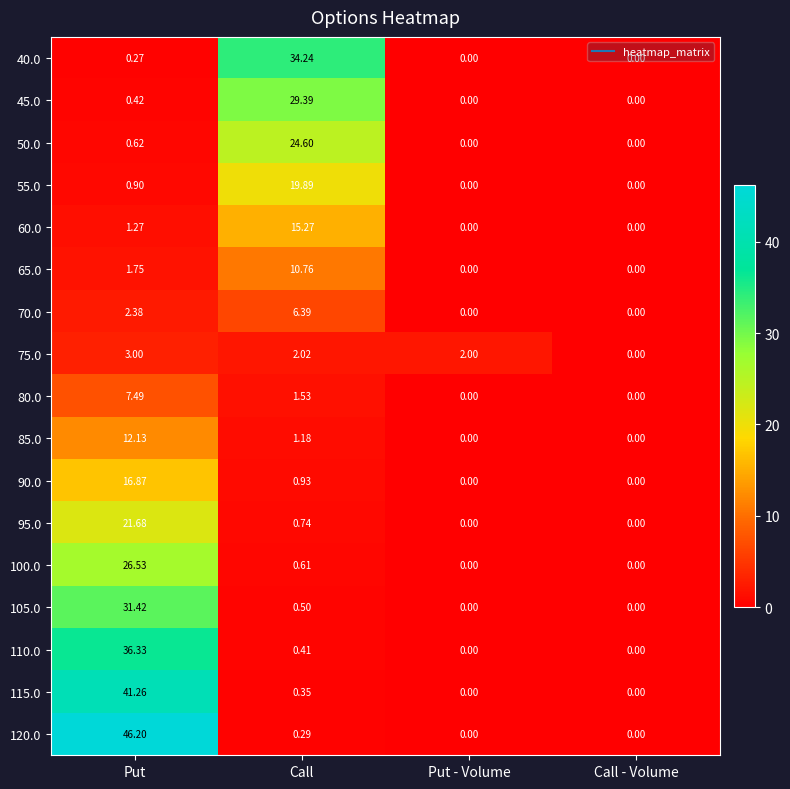

Which category has the highest value in the 120.0 series?

Put